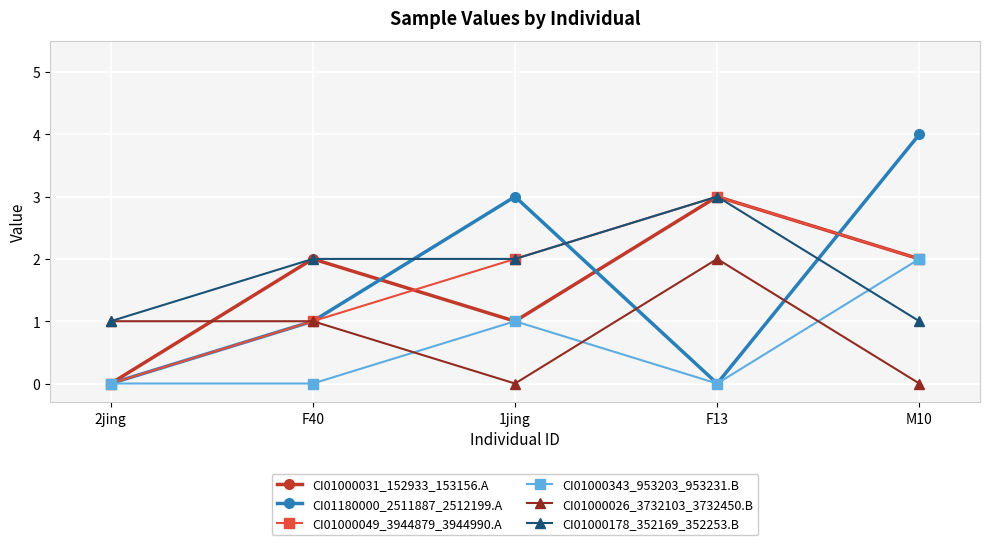

What are all the series names shown in the legend?

CI01000031_152933_153156.A, CI01180000_2511887_2512199.A, CI01000049_3944879_3944990.A, CI01000343_953203_953231.B, CI01000026_3732103_3732450.B, CI01000178_352169_352253.B